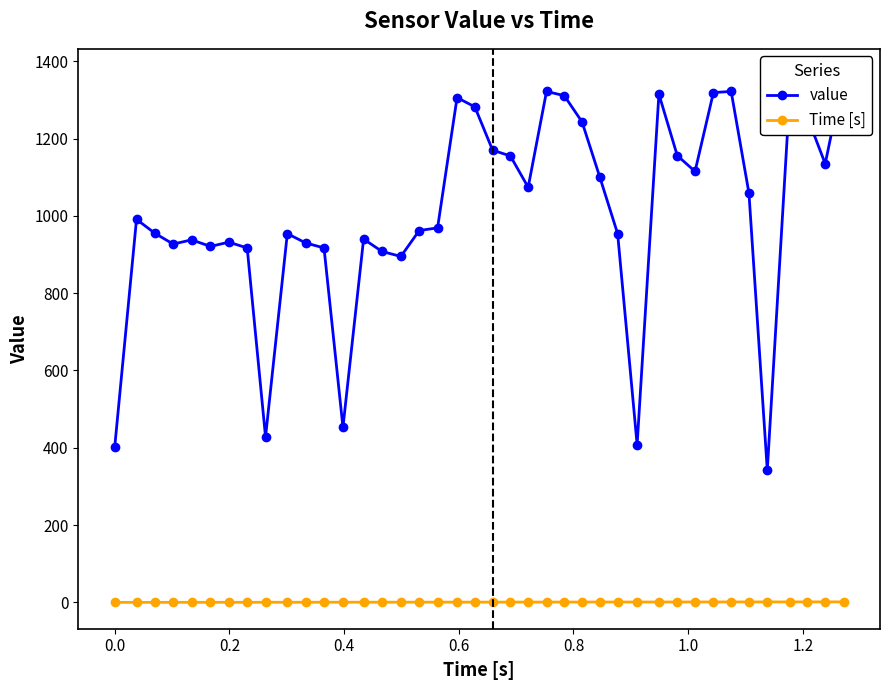

Is this an area chart (filled region under the line)?

No